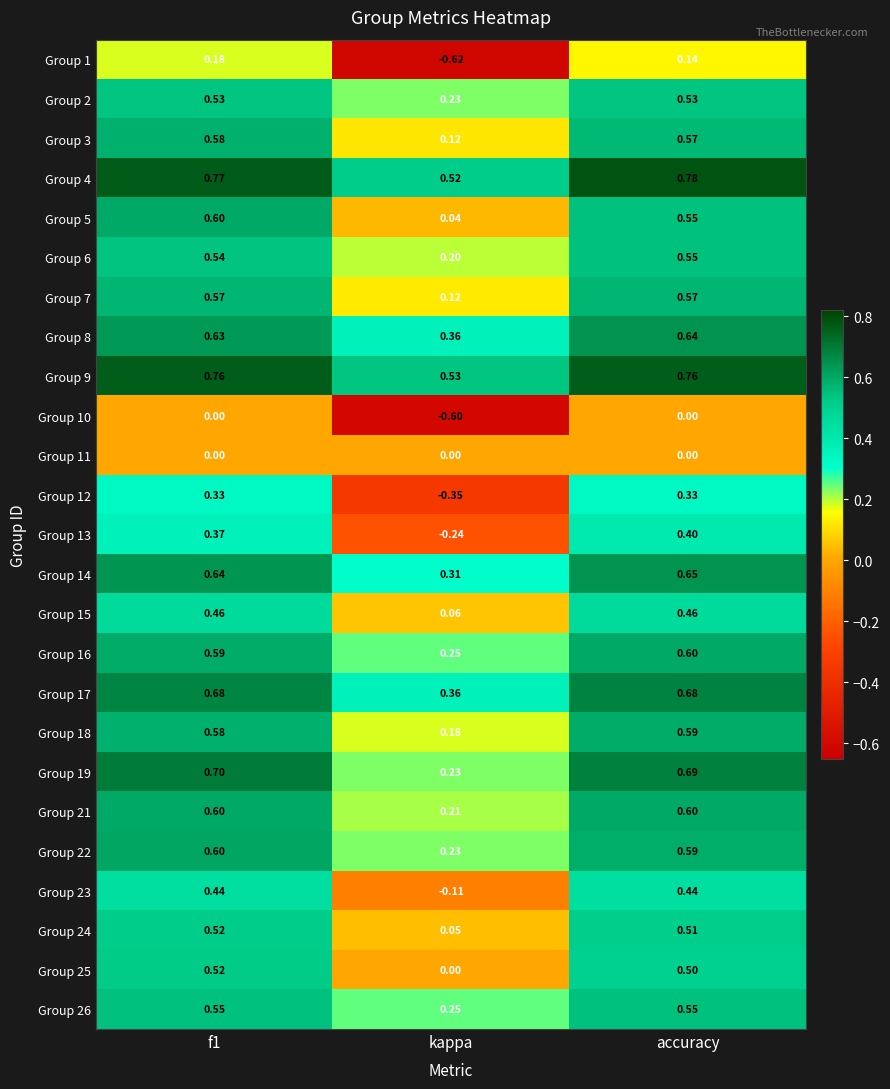

At which label is Group 7 closest to 0?

kappa